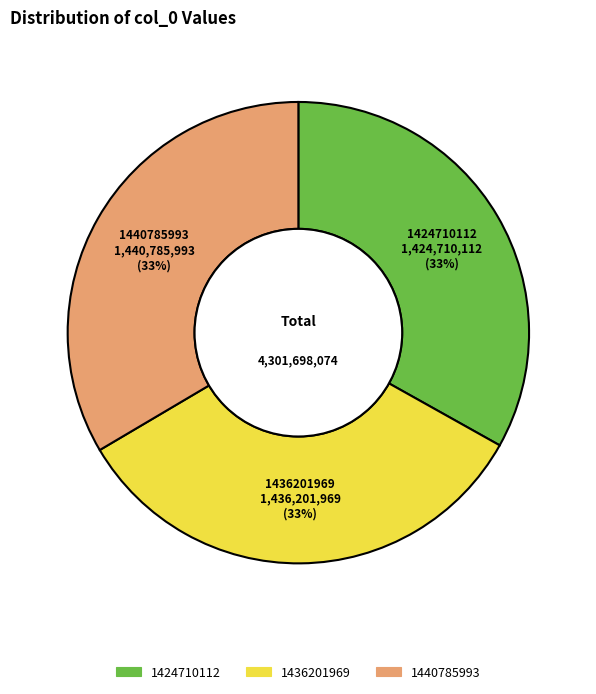

The 1440785993 slice represents 46% of the pie. True or false?

False